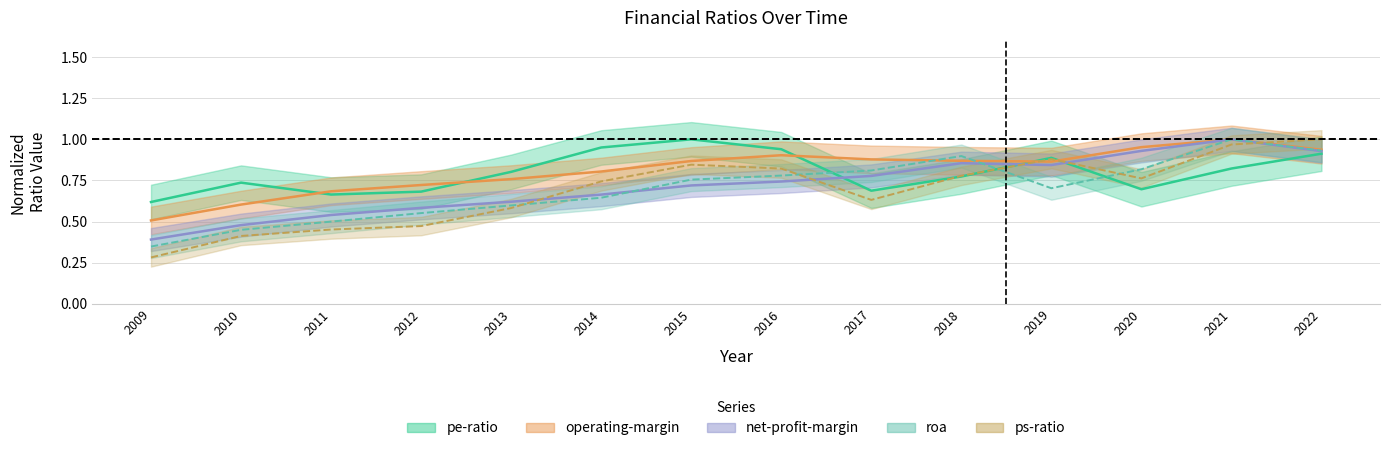

Between which two adjacent categories do operating-margin and pe-ratio first intersect?

2010 and 2011